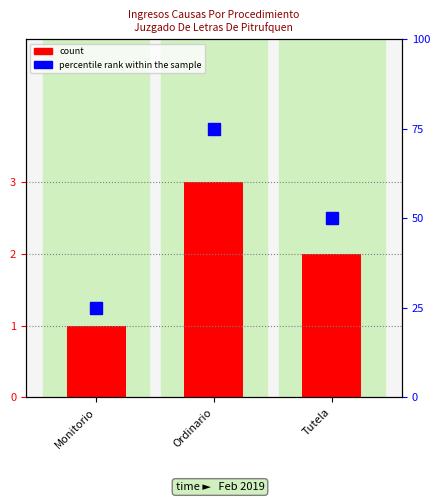

Rank the categories by count value from lowest to highest.

Monitorio, Tutela, Ordinario